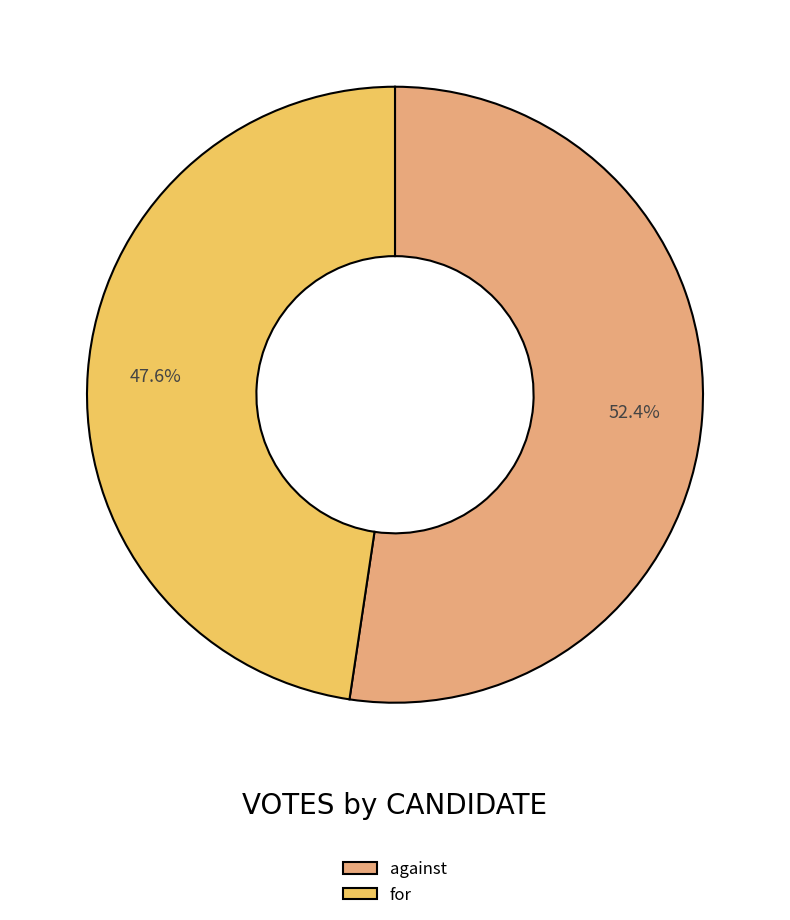

What is the largest slice in the pie chart?

against